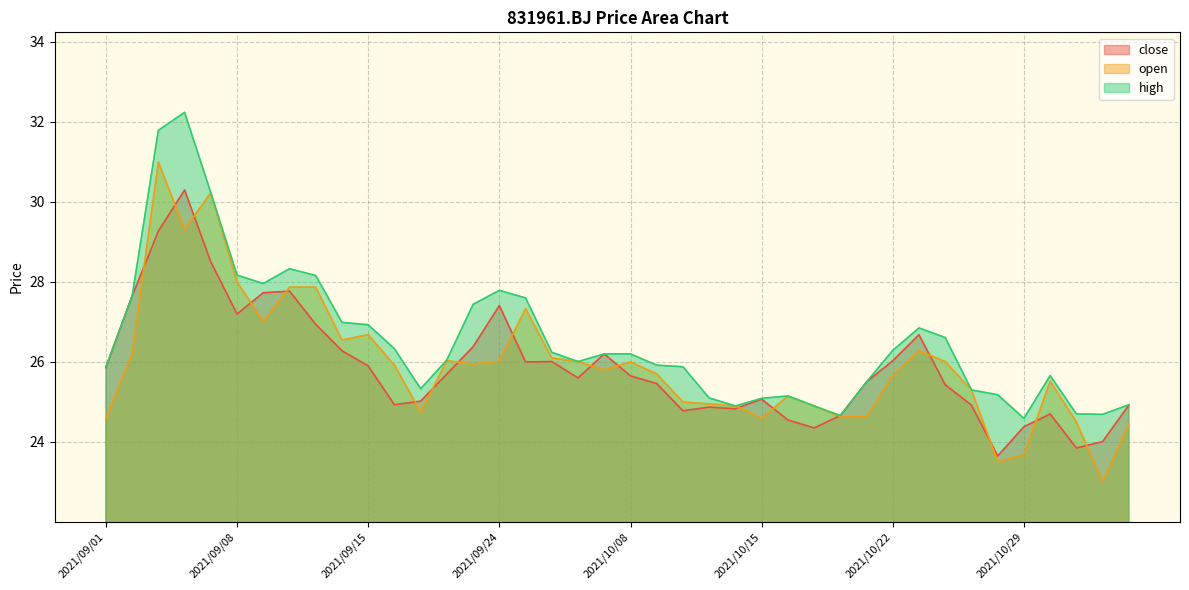

Where do open and close first cross each other?

2021/09/02 and 2021/09/03